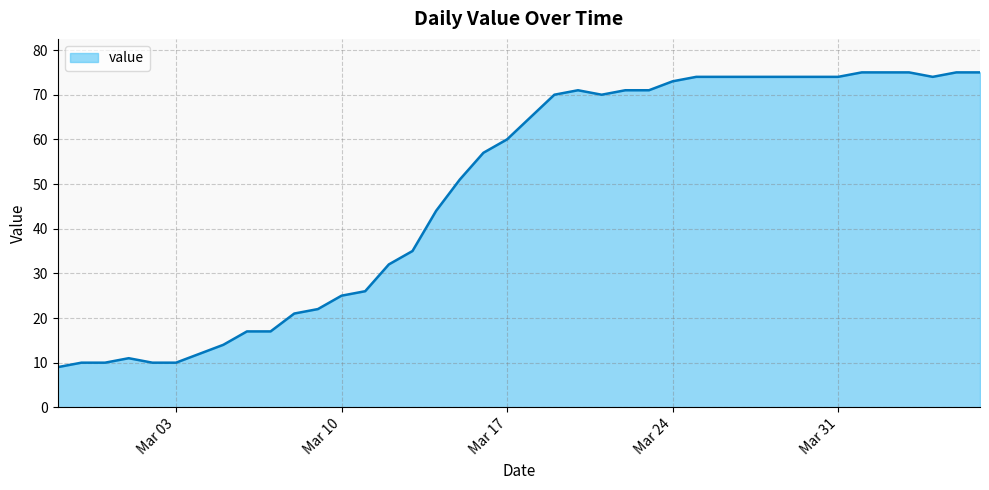

What is the difference between the maximum and minimum values?

66